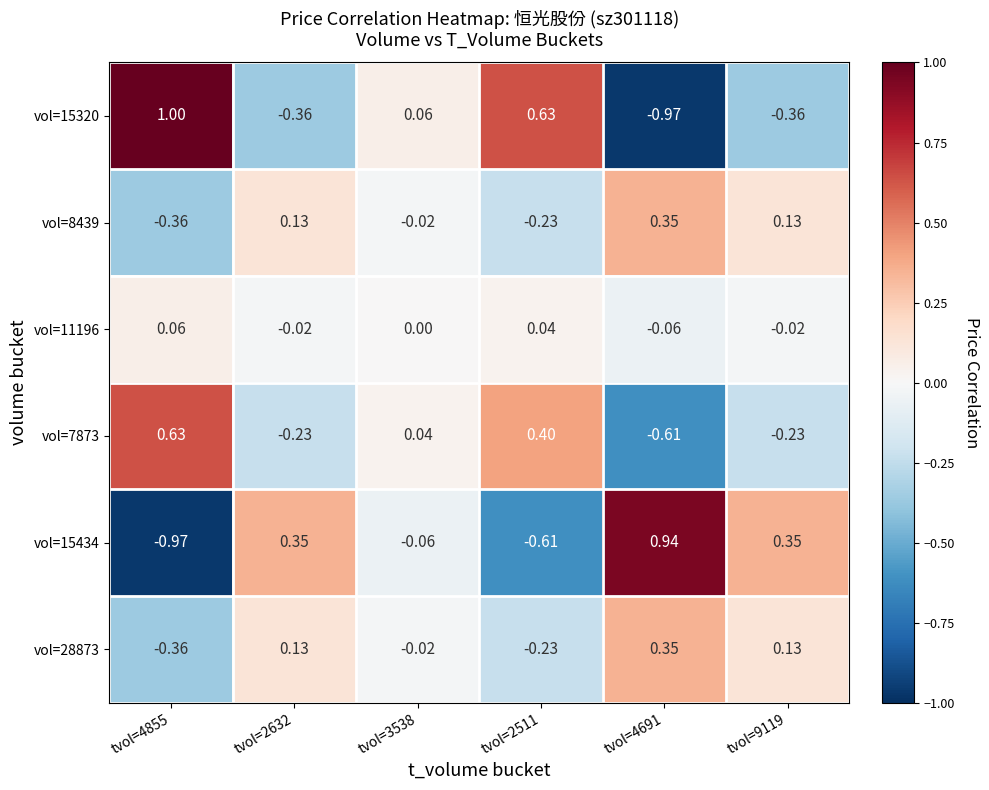

Is the value of vol=15320 at tvol=2511 greater than the value of vol=7873 at tvol=2632?

Yes